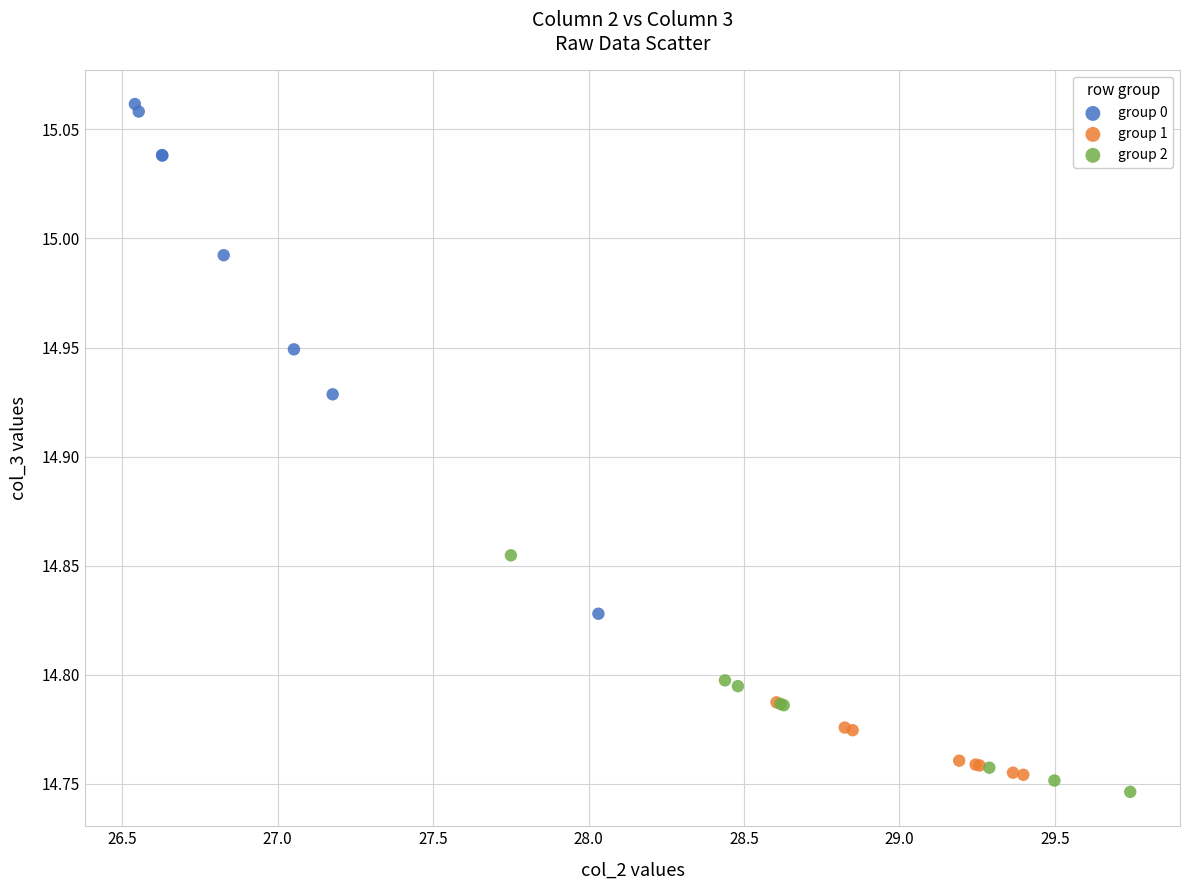

Which series has the widest spread of Y values?

group 0